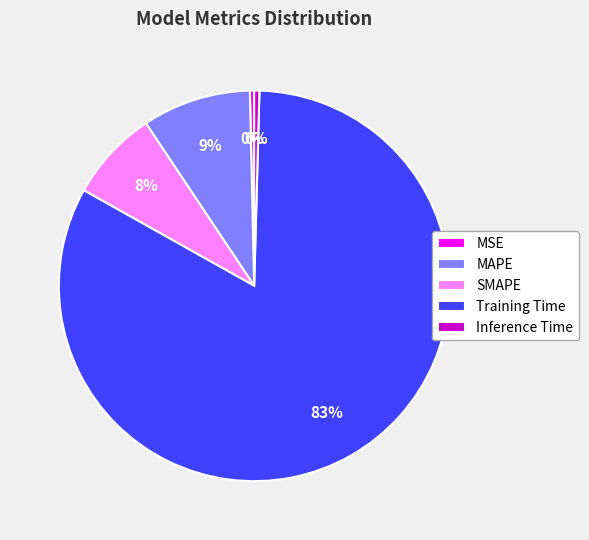

The MSE slice represents 0% of the pie. True or false?

True